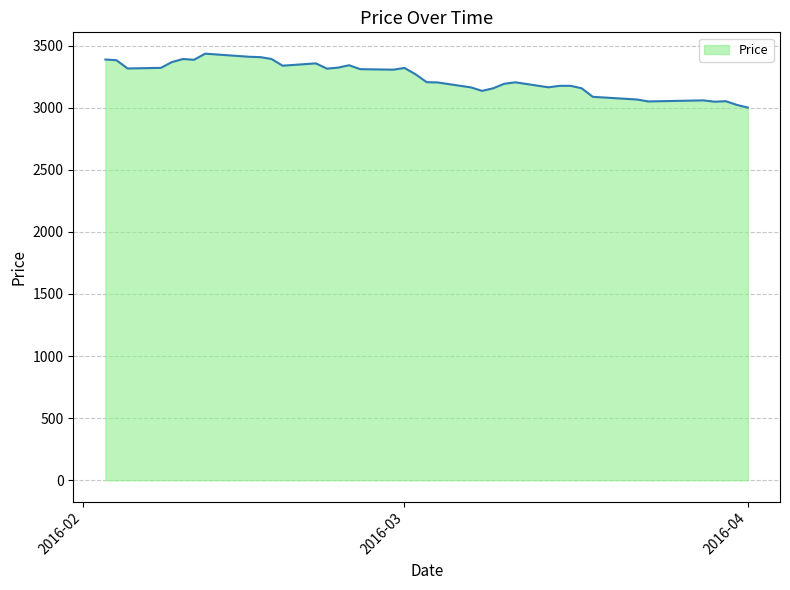

What is the minimum value shown in the chart?

3000.6